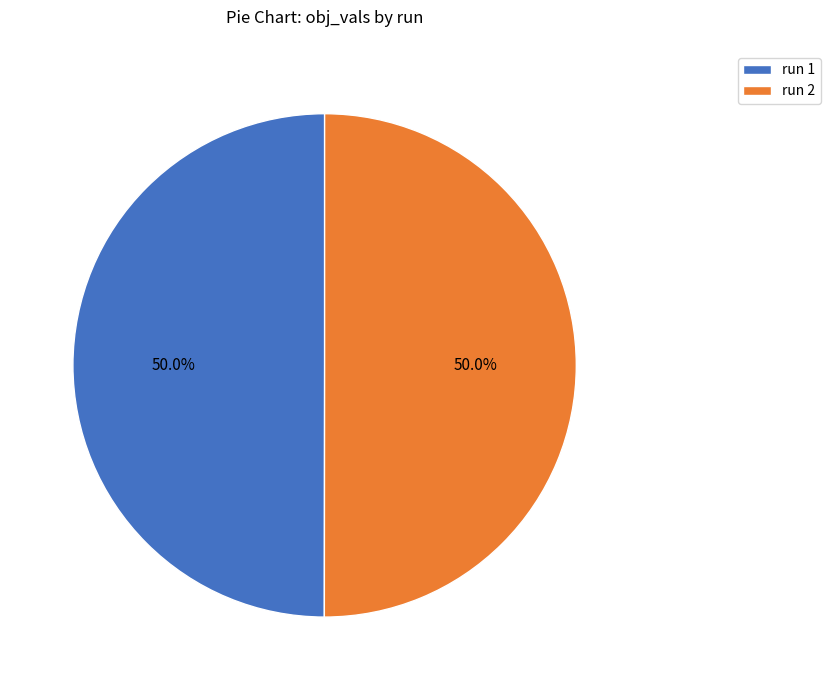

How many segments does this pie chart have?

2